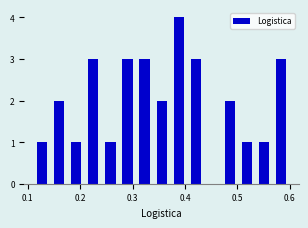

Read against the x-axis, roughly where is the centre of the tallest bar?

0.39